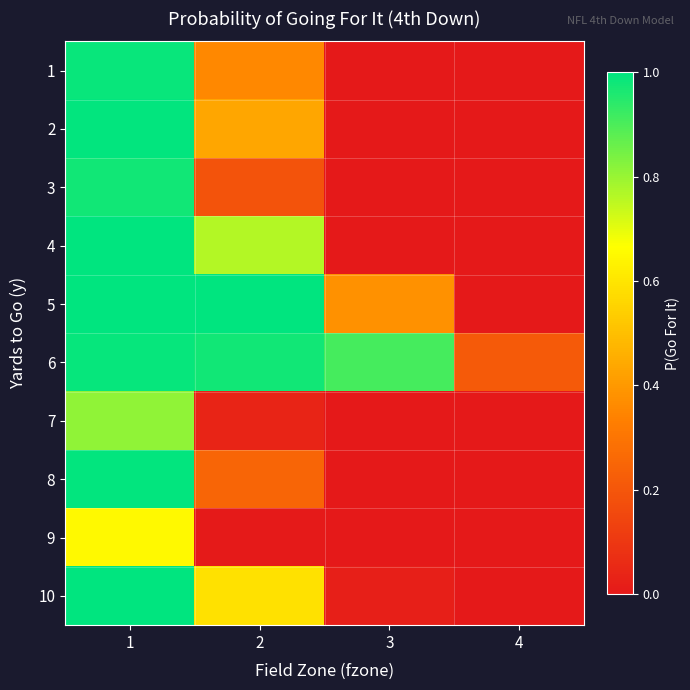

Reading left to right, extract all data points from this chart.

1: 1=1.0	2=0.4	3=0.0	4=0.0
2: 1=1.0	2=0.4	3=0.0	4=0.0
3: 1=1.0	2=0.2	3=0.0	4=0.0
4: 1=1.0	2=0.8	3=0.0	4=0.0
5: 1=1.0	2=1.0	3=0.4	4=0.0
6: 1=1.0	2=1.0	3=0.9	4=0.2
7: 1=0.8	2=0.0	3=0.0	4=0.0
8: 1=1.0	2=0.2	3=0.0	4=0.0
9: 1=0.7	2=0.0	3=0.0	4=0.0
10: 1=1.0	2=0.6	3=0.0	4=0.0